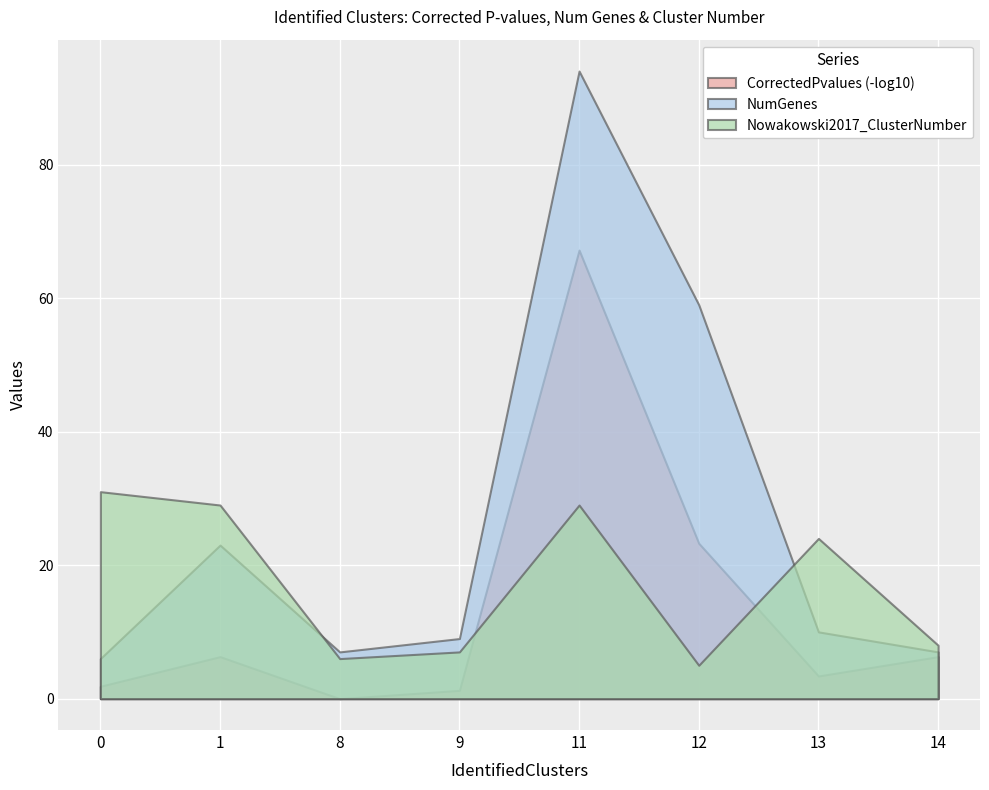

Which series has the largest range (max minus min)?

NumGenes